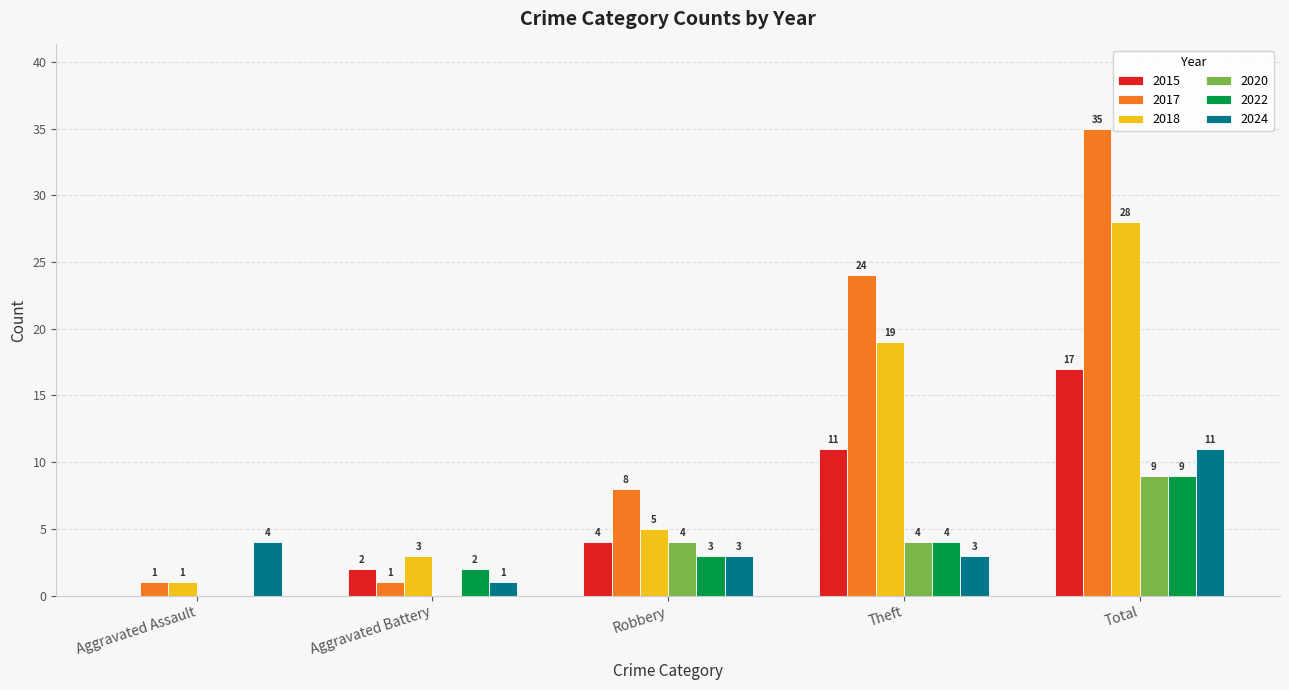

What is the sum of the 2018 values at Aggravated Assault and Theft?

20